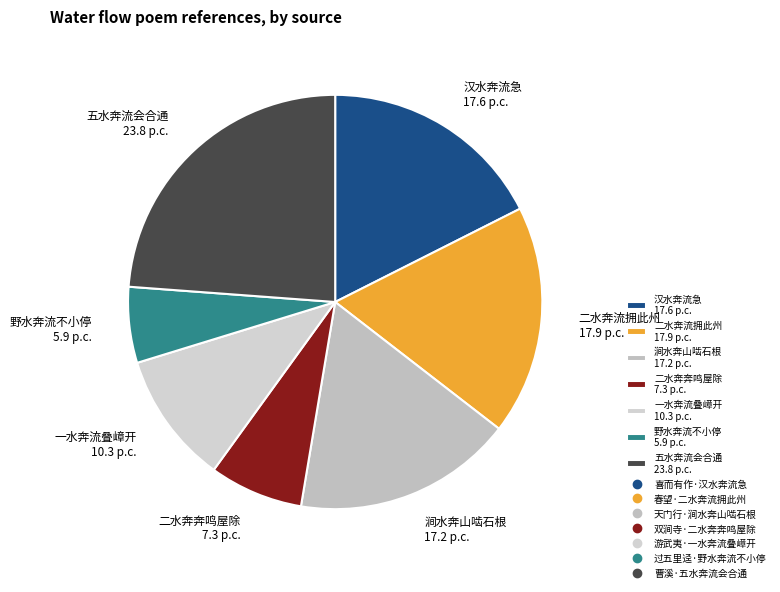

Is the sum of 野水奔流不小停 5.9 p.c. and 涧水奔山啮石根 17.2 p.c. greater than half?

No